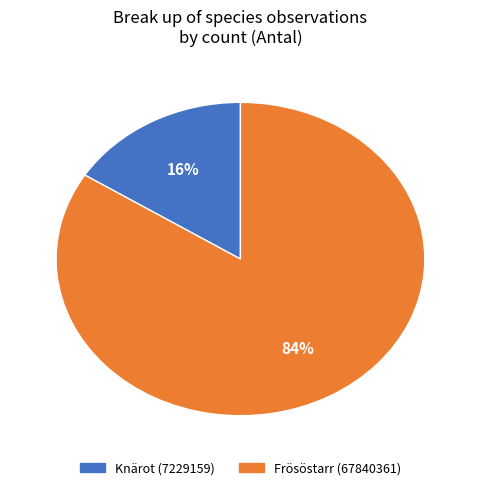

Is it true that Frösöstarr (67840361) is 97% of the pie?

False